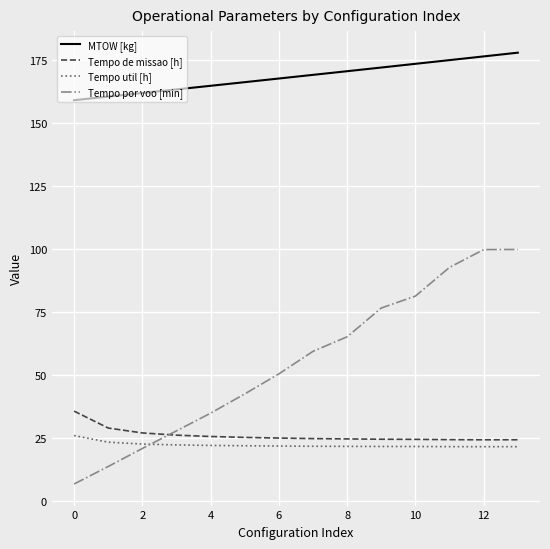

What are all the series names shown in the legend?

MTOW [kg], Tempo de missao [h], Tempo util [h], Tempo por voo [min]